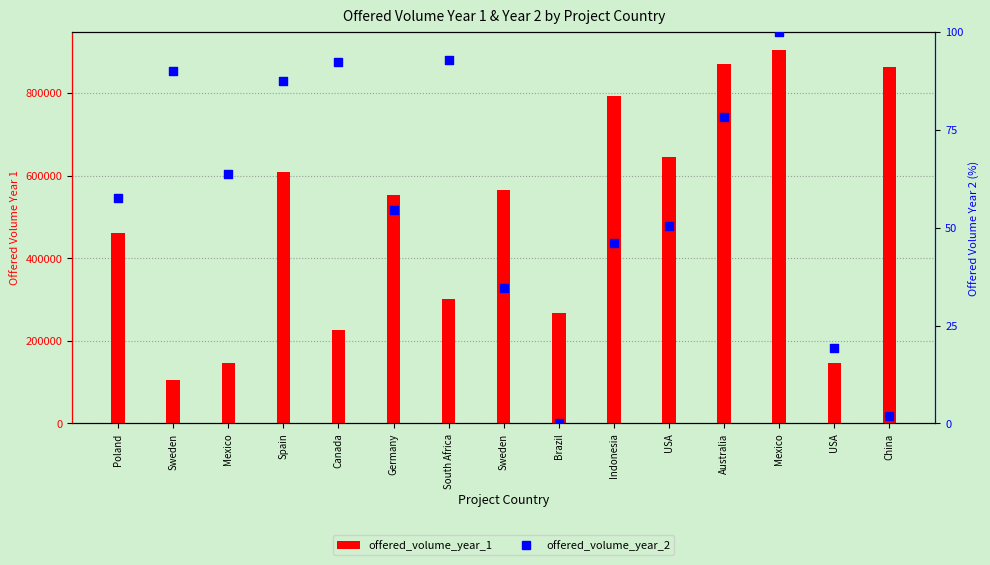

Which series reaches the minimum Y coordinate?

offered_volume_year_2